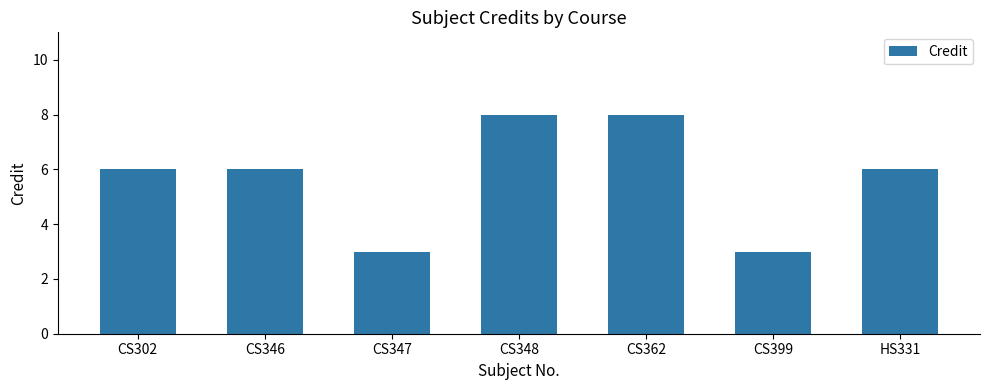

What is the label of the 6th bar from the right?

CS346